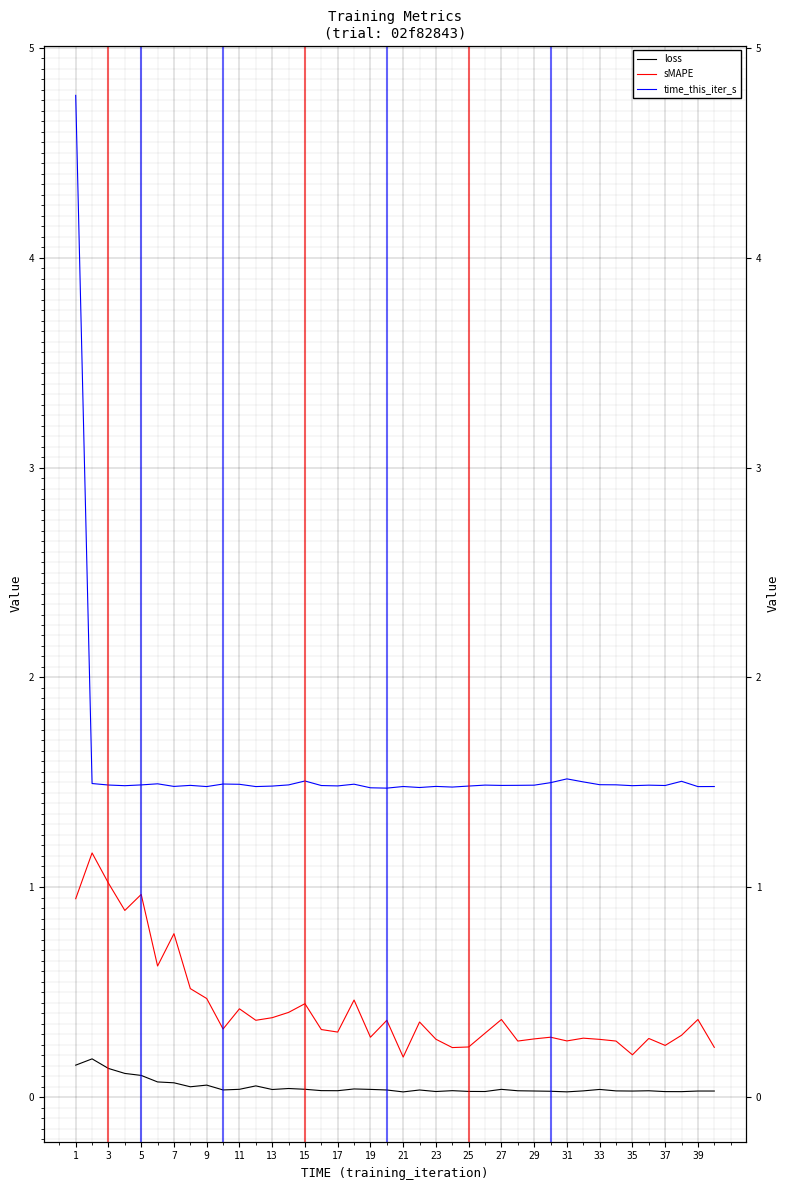

What is the difference between the maximum and minimum values in the sMAPE series?

1.0